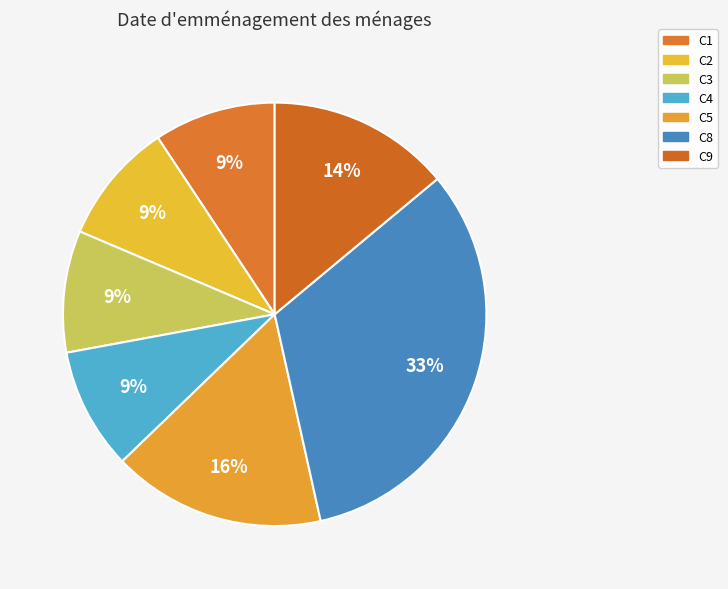

How many slices are in this pie chart?

7